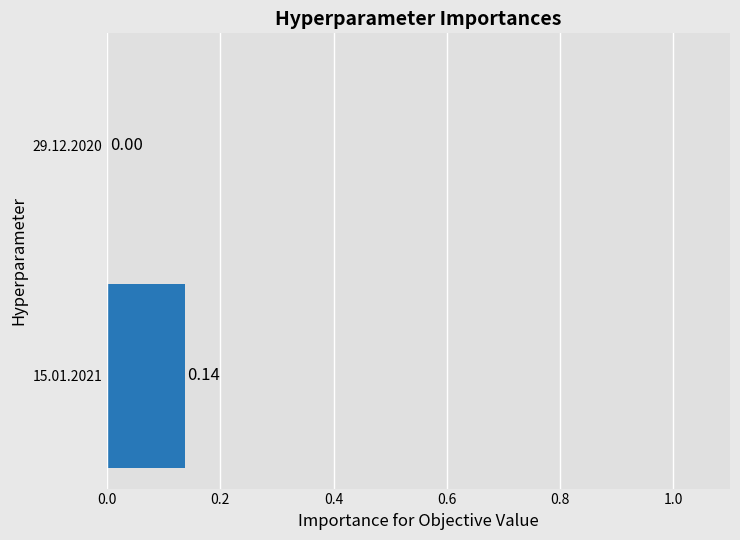

Between 15.01.2021 and 29.12.2020, which is larger?

15.01.2021